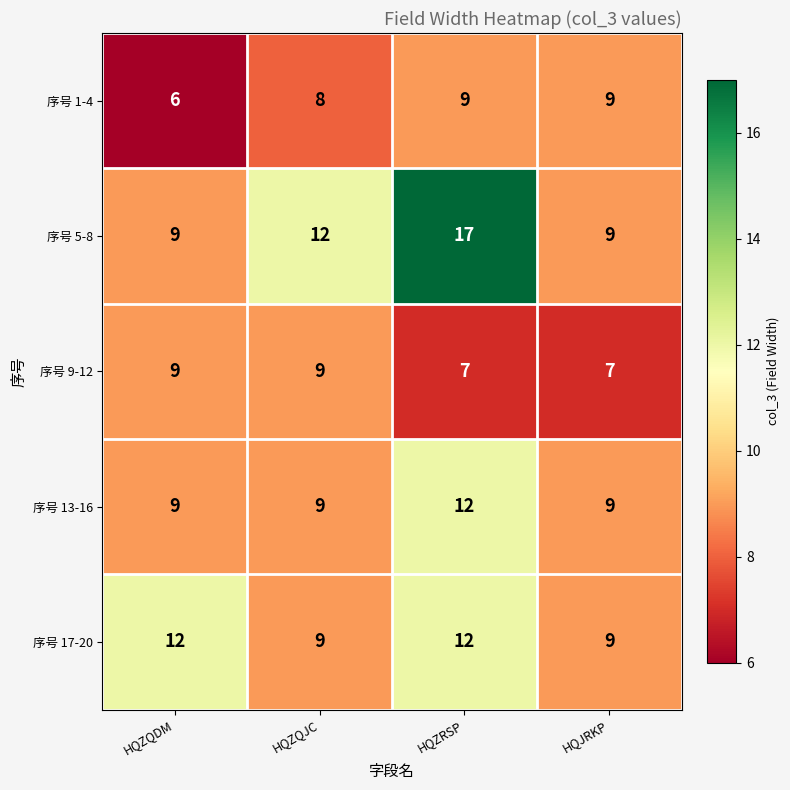

What is the difference between the highest and lowest values at HQZQDM?

6